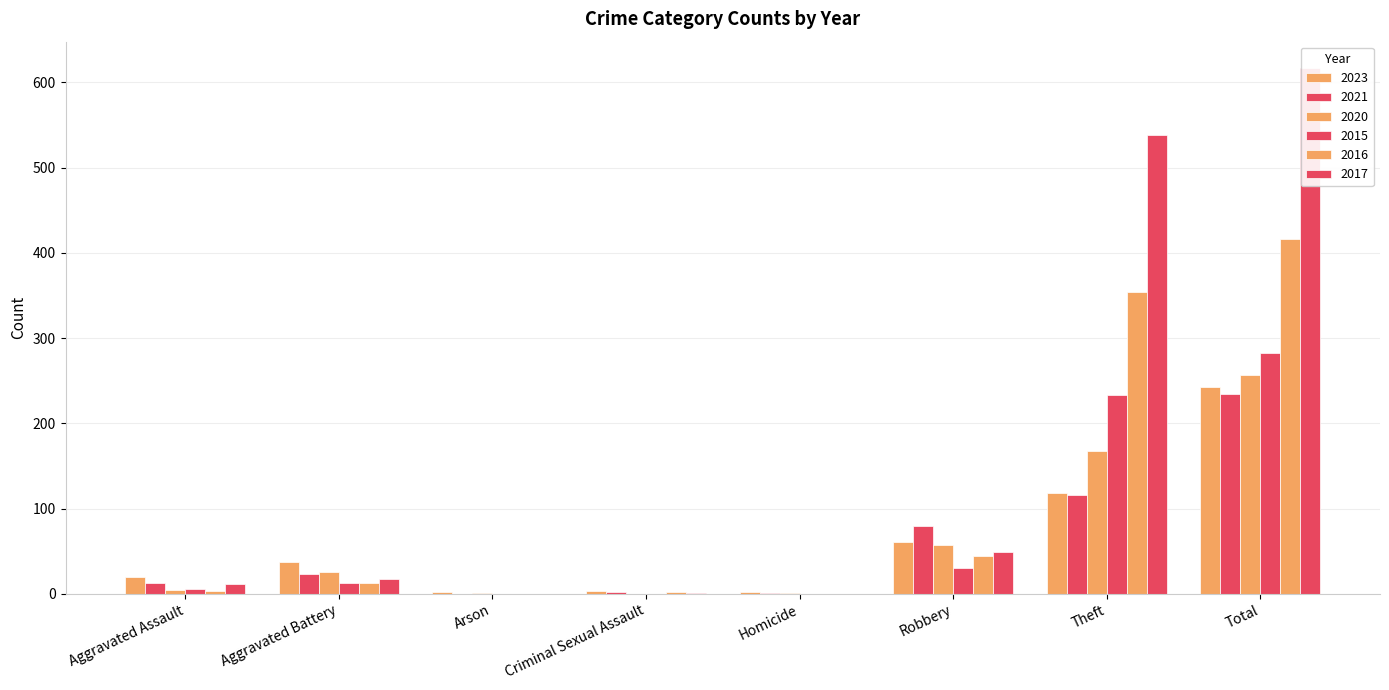

What is the label of the 5th bar from the right?

Criminal Sexual Assault